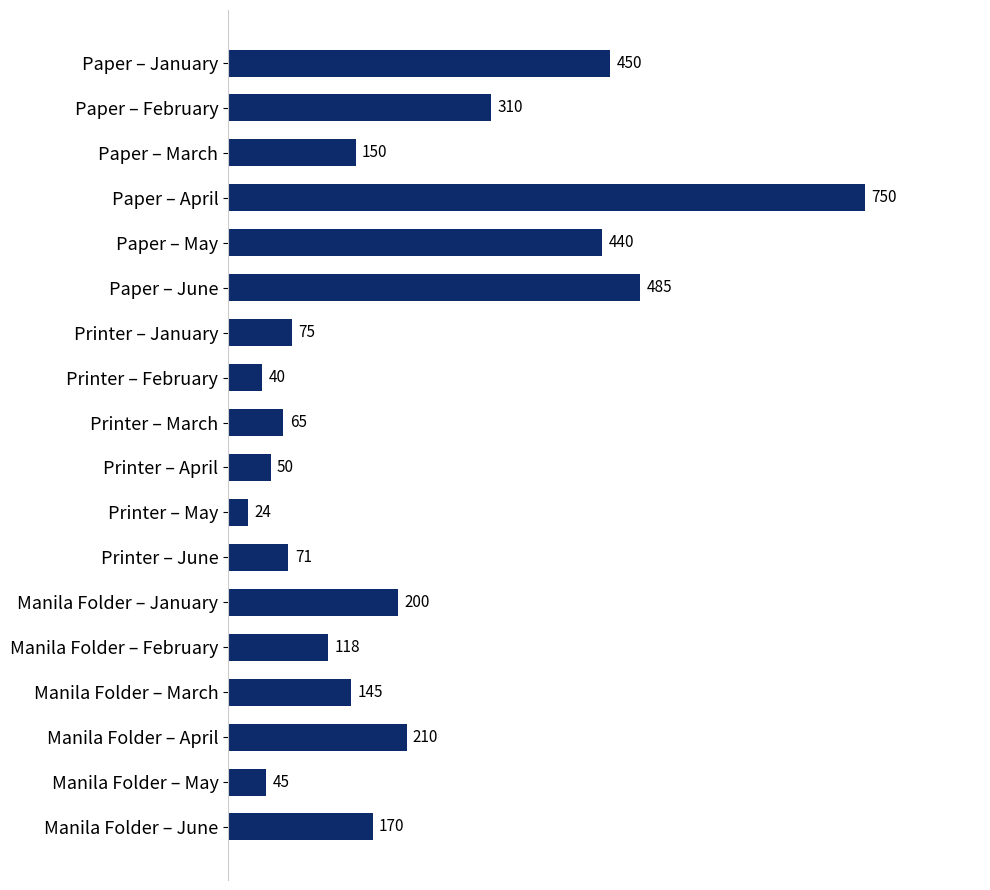

Which category has the lowest value across all series?

Printer – May